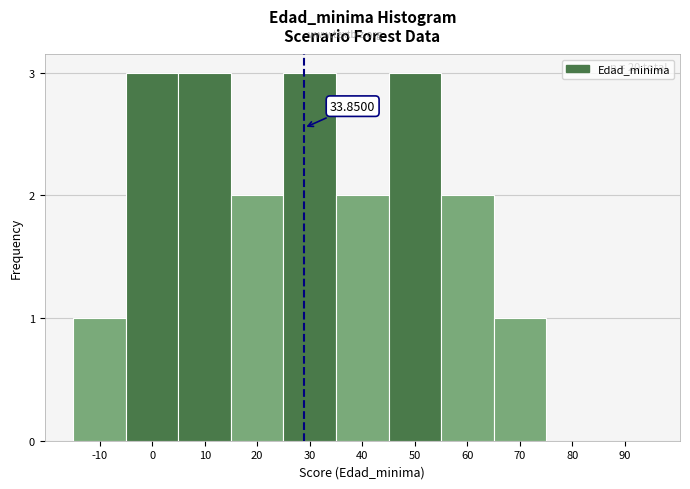

What is the sum of all values?

20